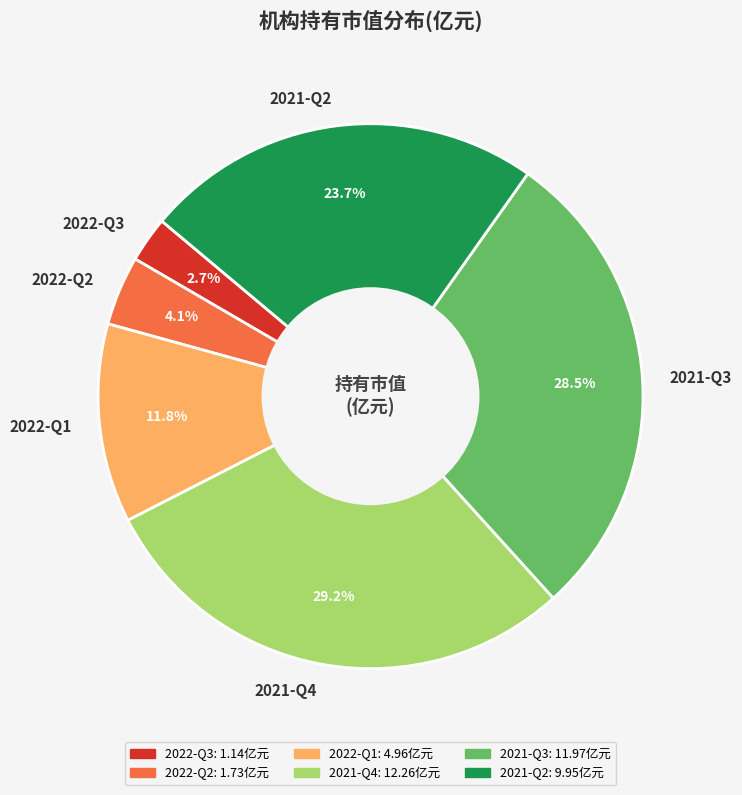

Which category has the smallest portion of the pie?

2022-Q3